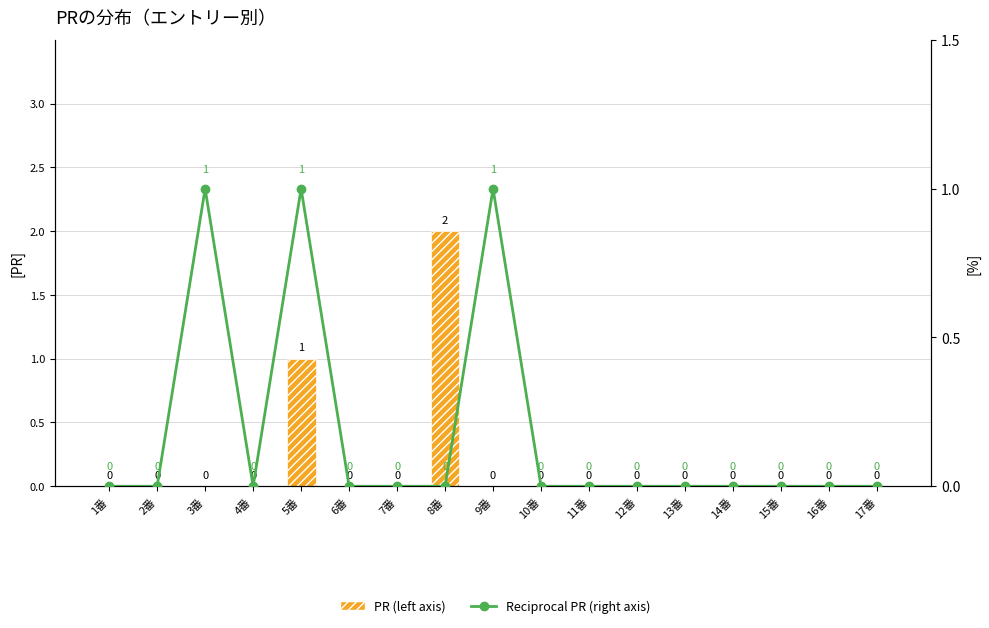

At which label is PR (left axis) closest to 1?

5番